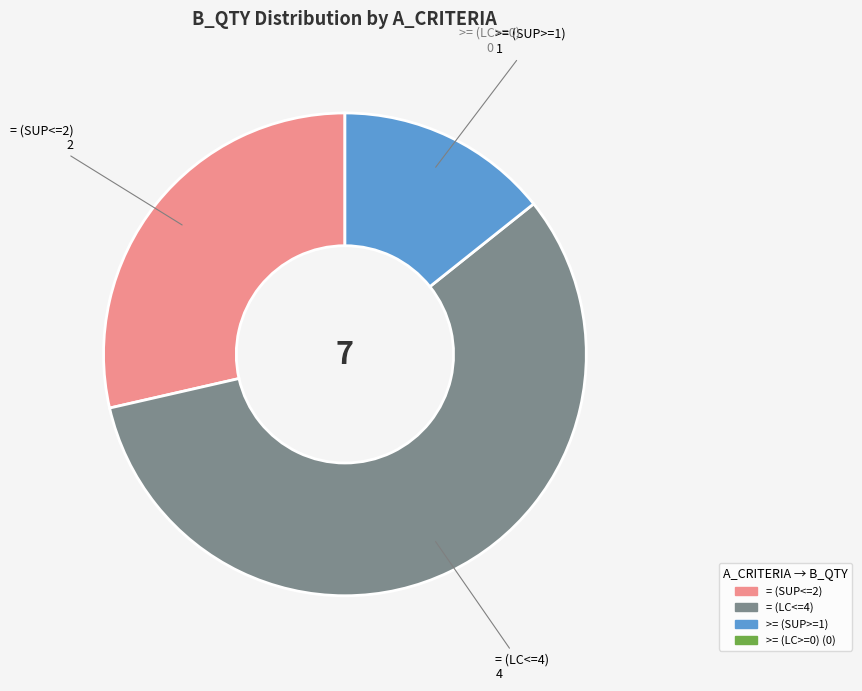

Is there any slice that represents more than half of the pie?

Yes